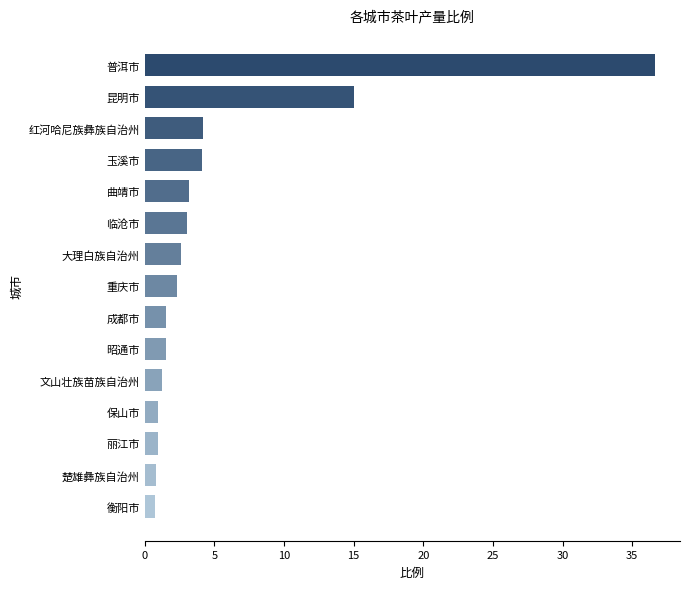

What is the minimum value shown in the chart?

0.8